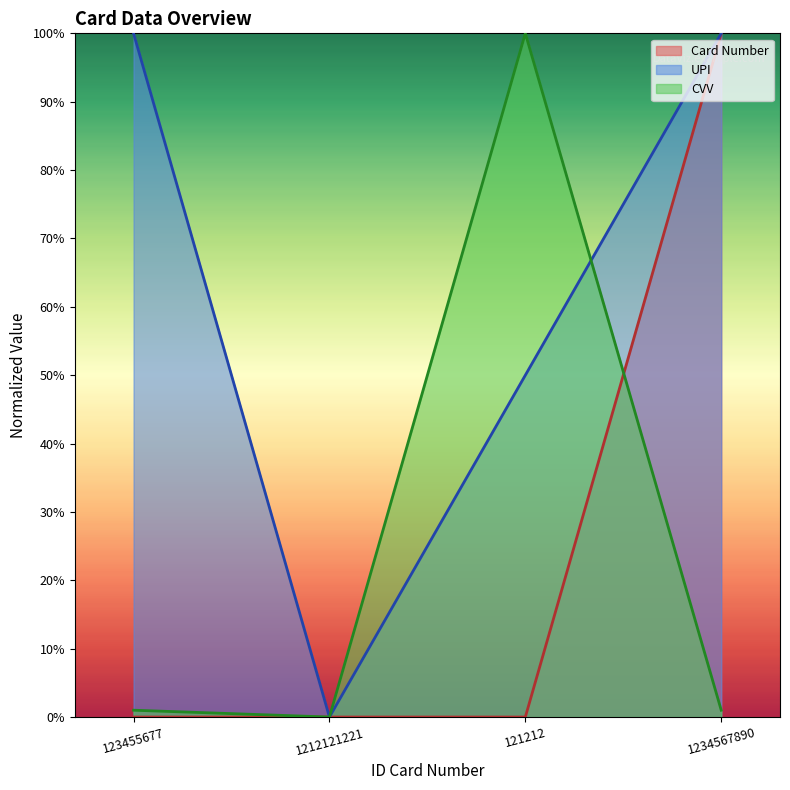

What is the label of the 1st point from the right?

1234567890